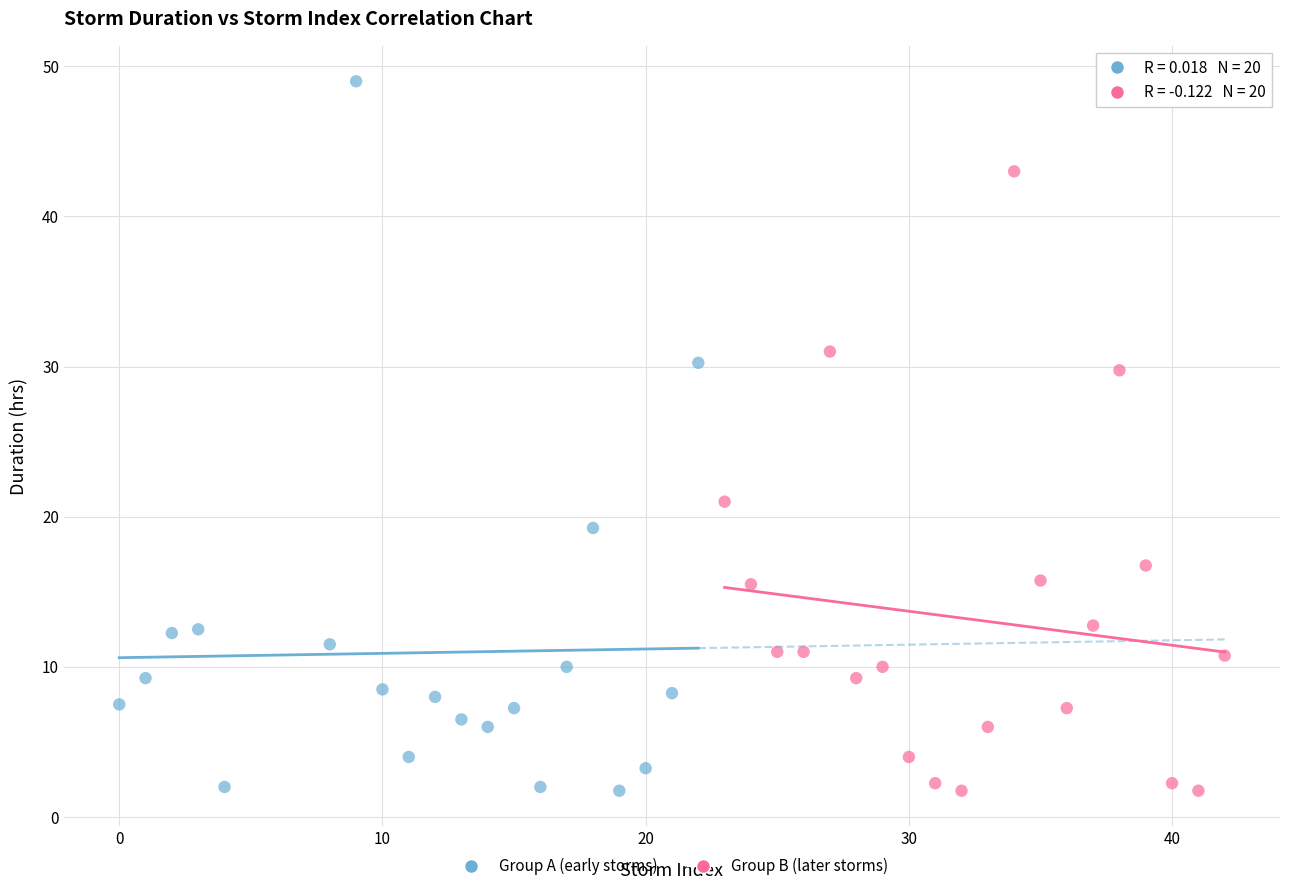

Which series reaches the maximum Y coordinate?

Group A (early storms)